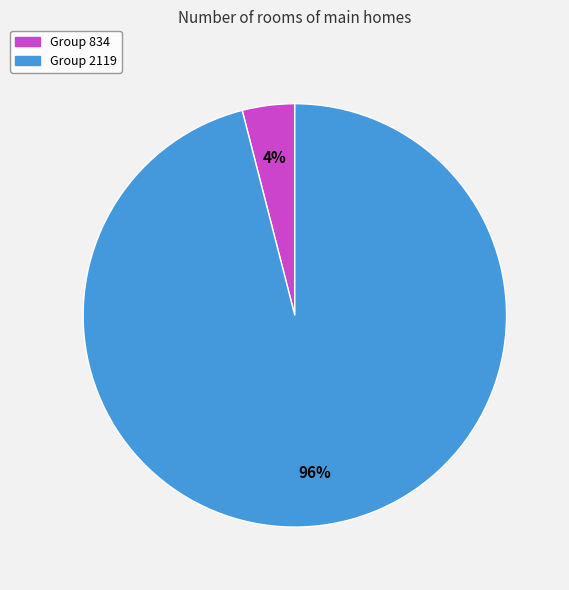

Is there a majority slice in this chart?

Yes